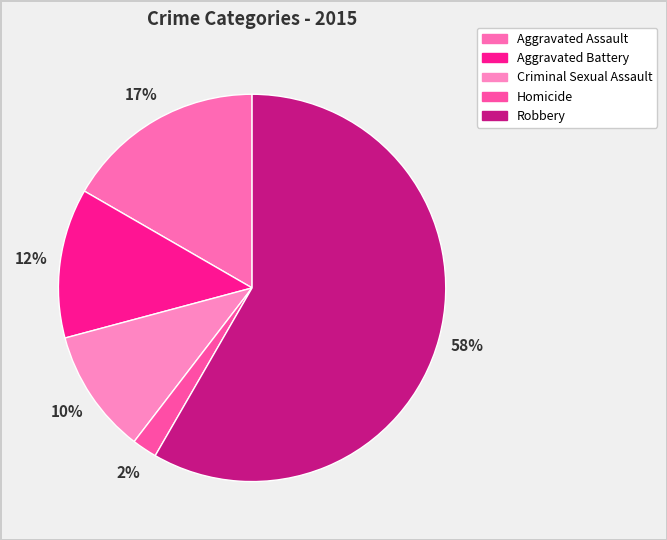

Between Aggravated Battery and Criminal Sexual Assault, which is larger?

Aggravated Battery